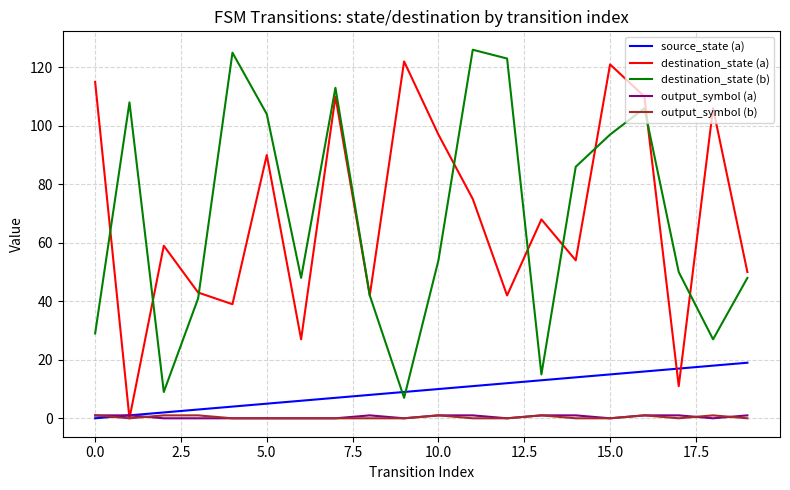

How many values in the destination_state (b) series are below 54?

10